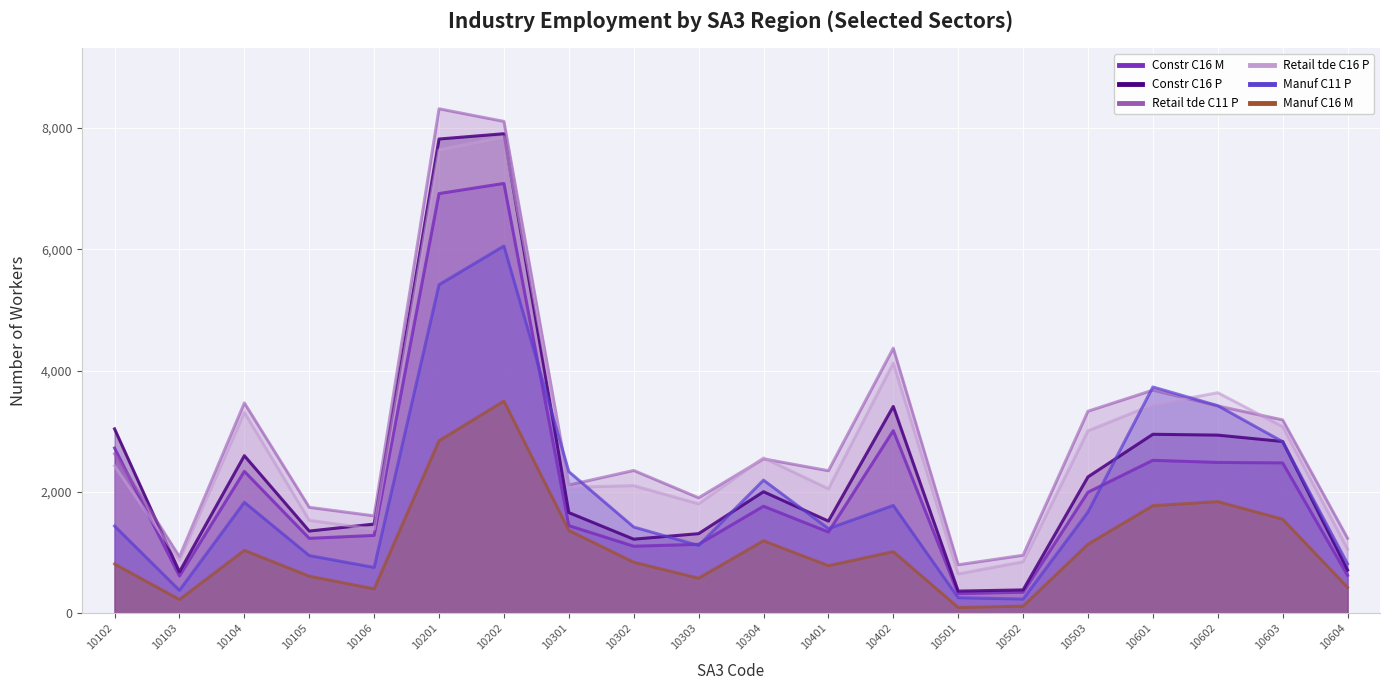

Which series has the largest range (max minus min)?

Constr_C16_P